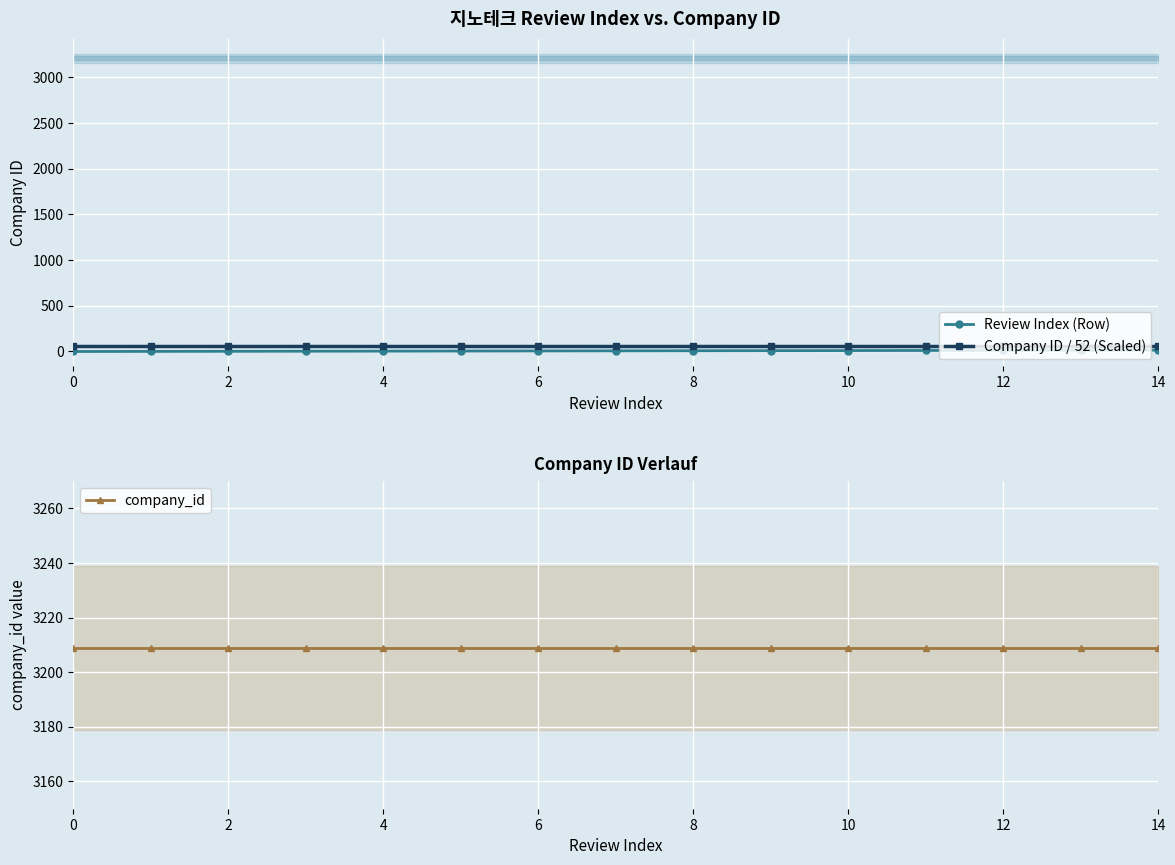

Between 11 and 8, which is larger?

11